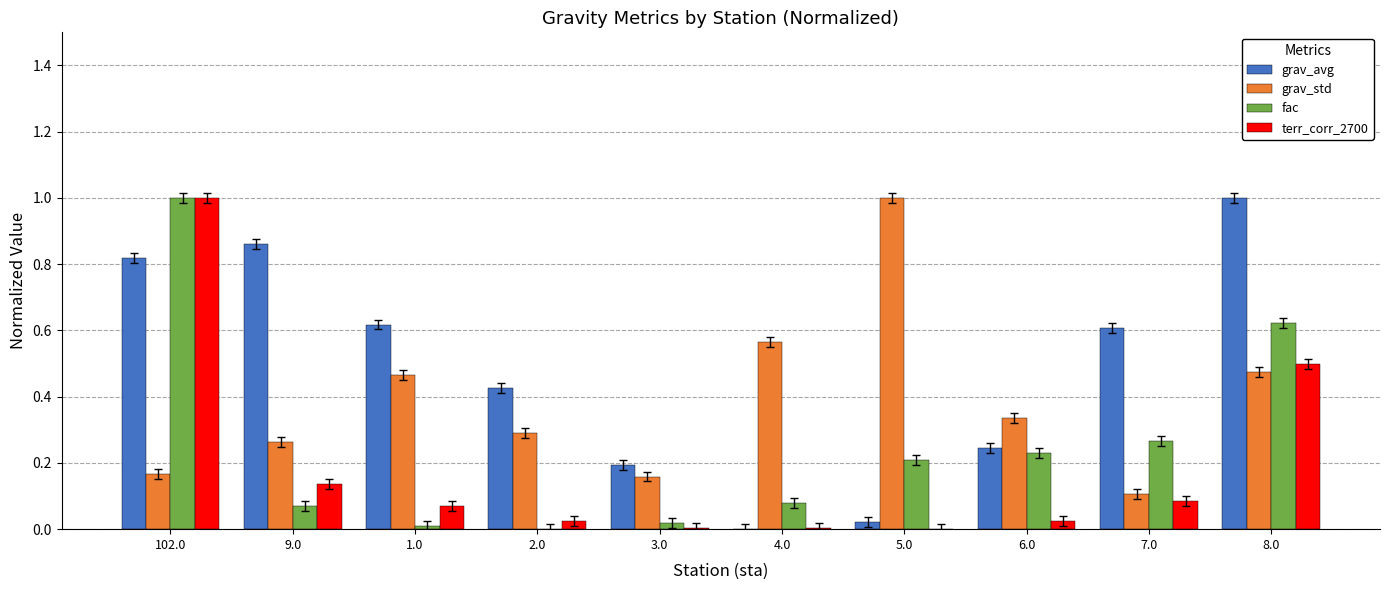

What is the highest value of the grav_std series?

1.0